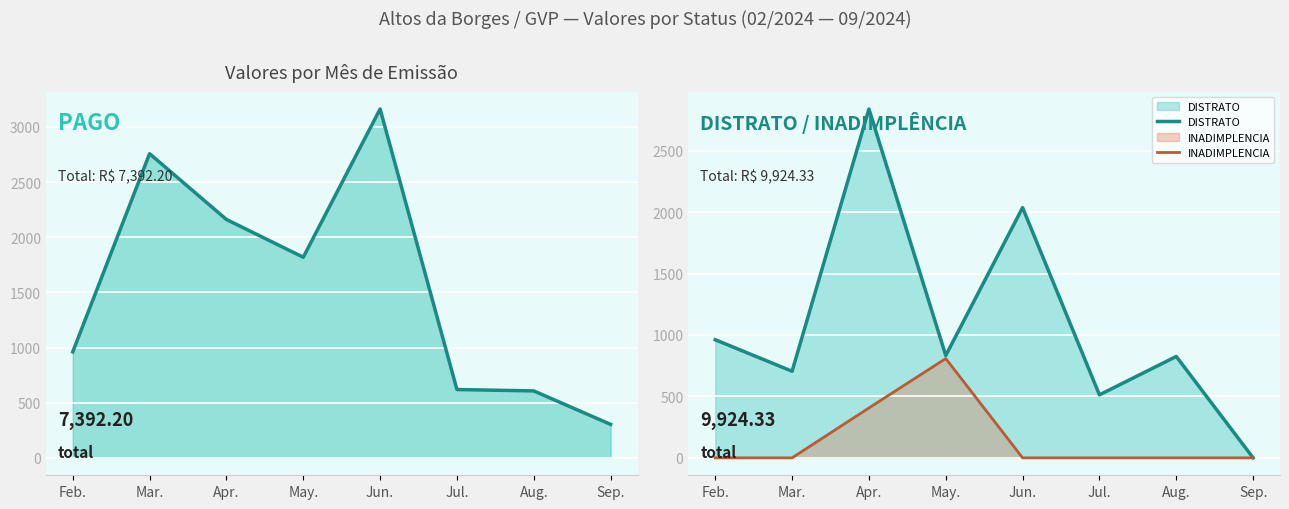

How many values in INADIMPLENCIA are above zero?

2